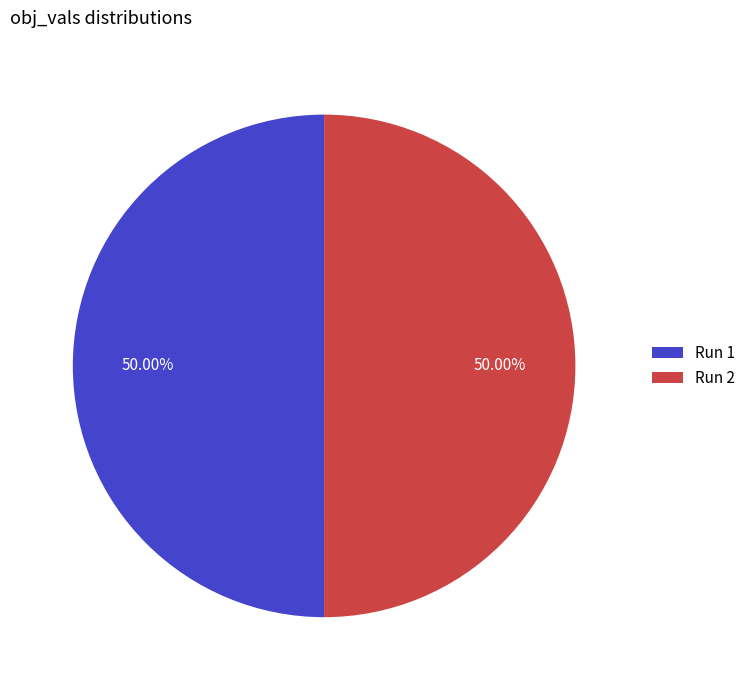

Is the sum of Run 2 and Run 1 greater than half?

Yes